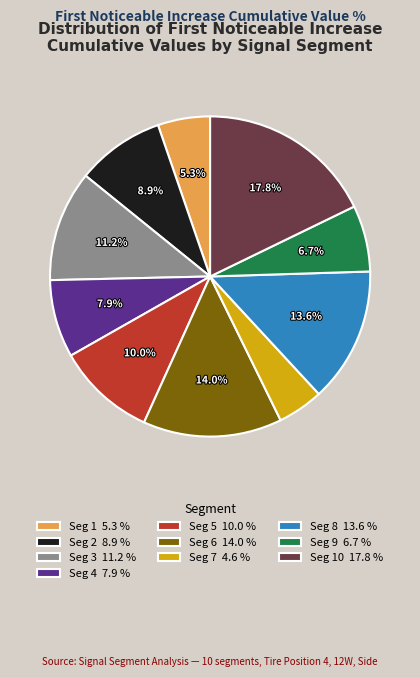

Combined, do Seg 1 5.3 % and Seg 8 13.6 % account for over 50%?

No